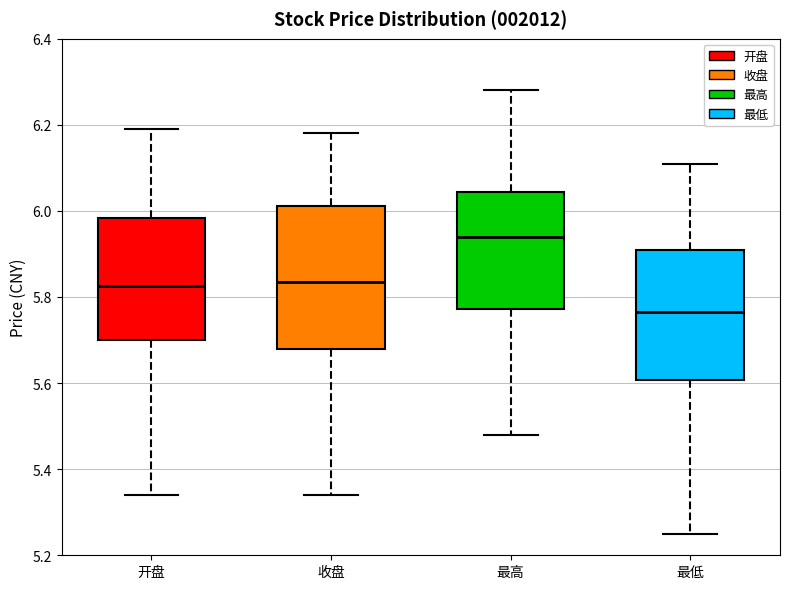

Where does the upper whisker of the box for 开盘 end on the y-axis? The values are not printed on the chart, so give them approximately, as read against the axis.

6.20